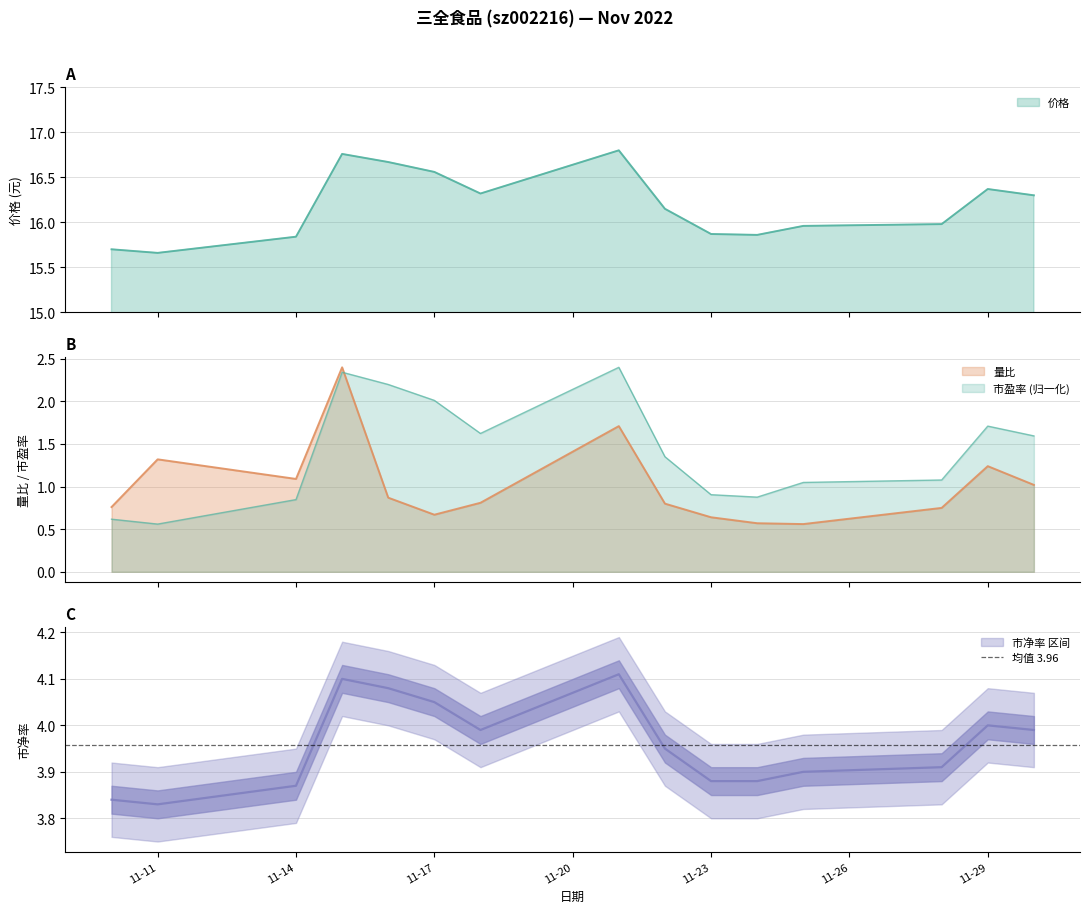

What is the value of the 价格 point at the 3rd from the left?

15.8